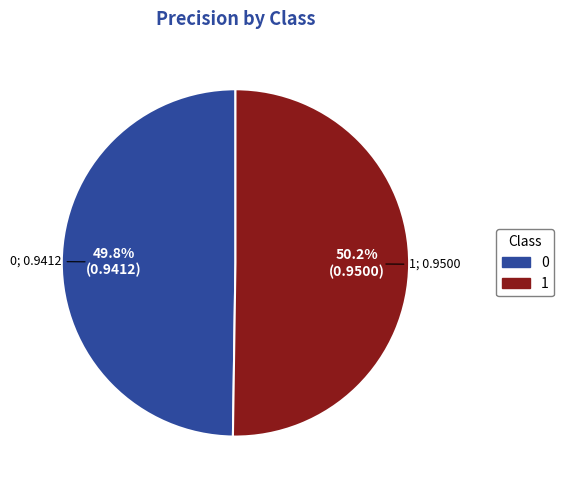

To the nearest percent, what portion does 0 represent?

50%